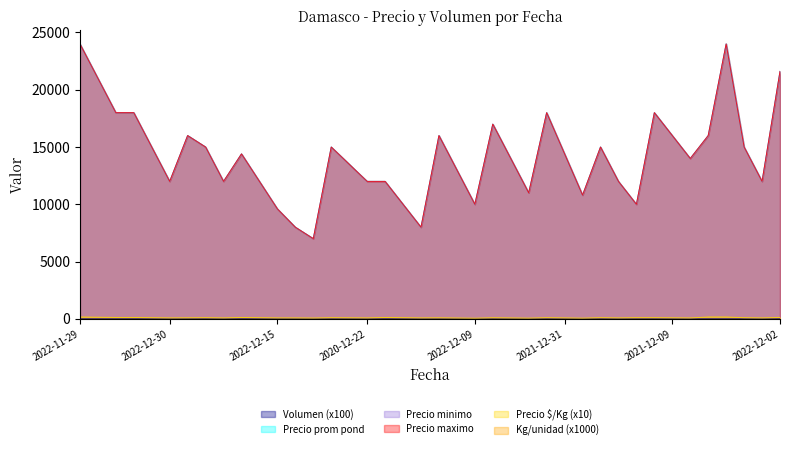

Does the chart have visible grid lines?

No